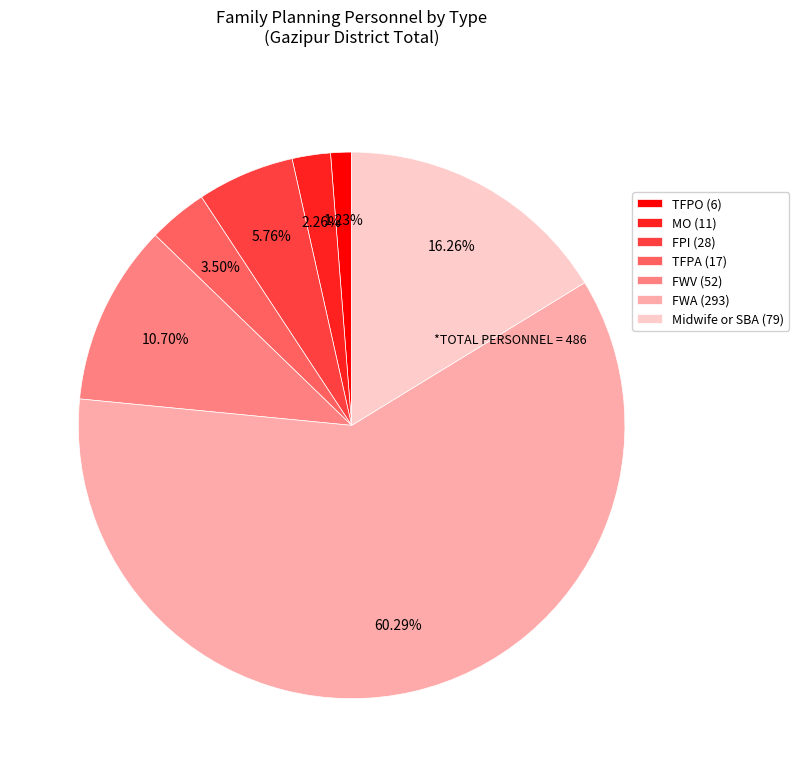

What percentage is the FWV (52) slice, to the nearest percent?

11%